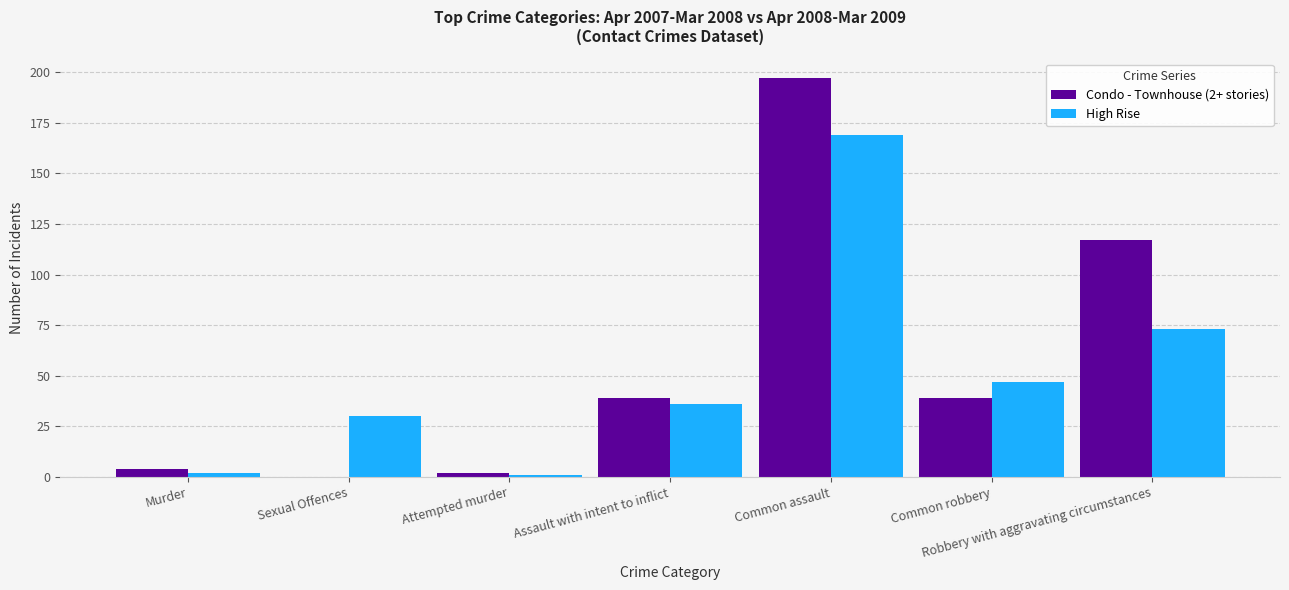

Is the value of High Rise at Assault with intent to inflict greater than the value of Condo - Townhouse (2+ stories) at Murder?

Yes